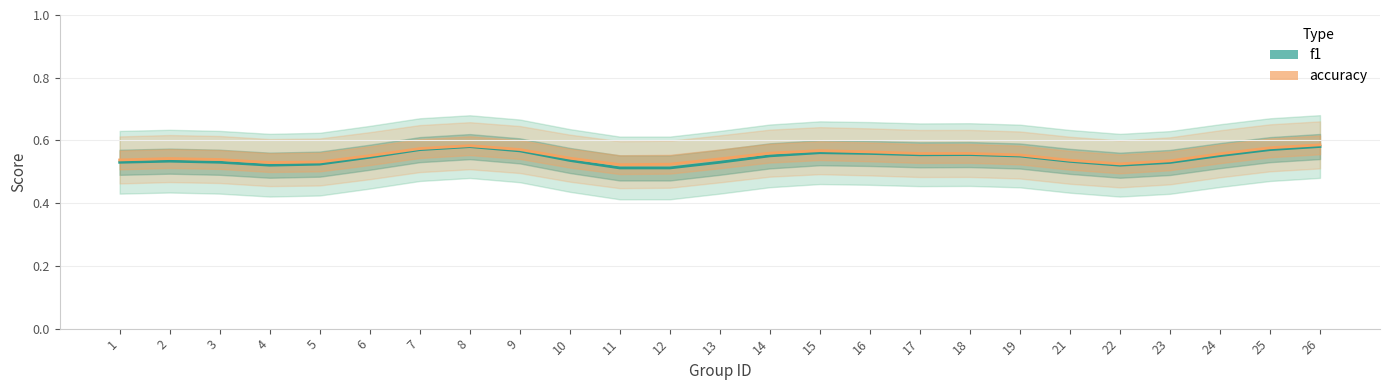

What is the minimum value shown in the chart?

0.5